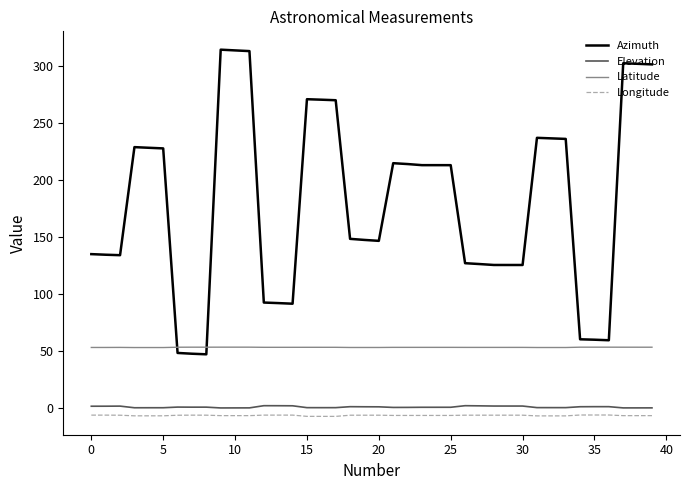

What is the minimum value shown in the chart?

-7.6